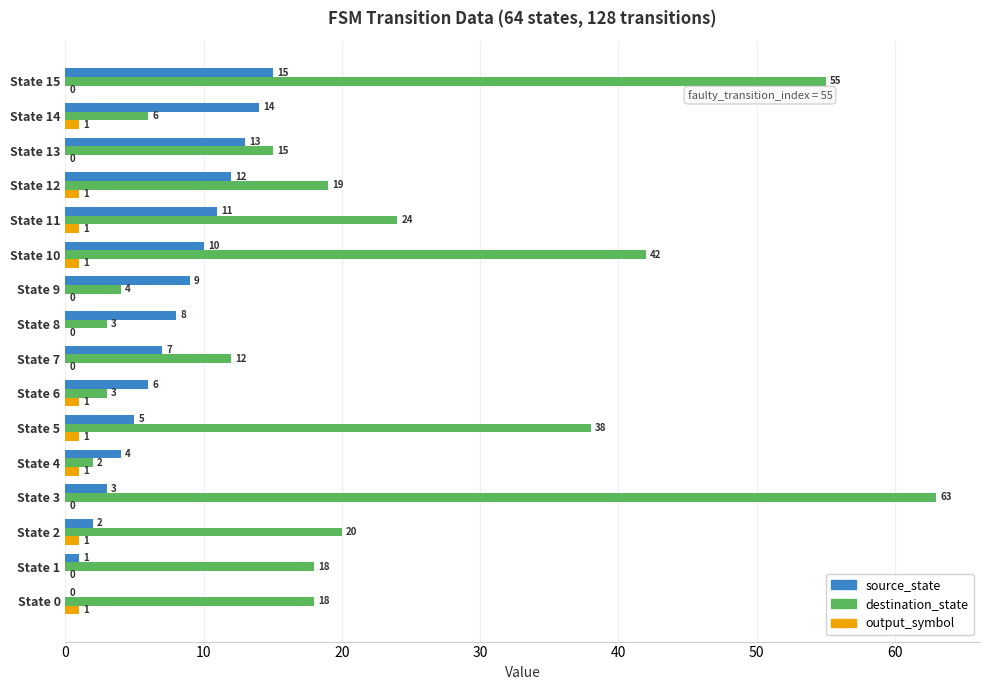

What are all the series names shown in the legend?

source_state, destination_state, output_symbol